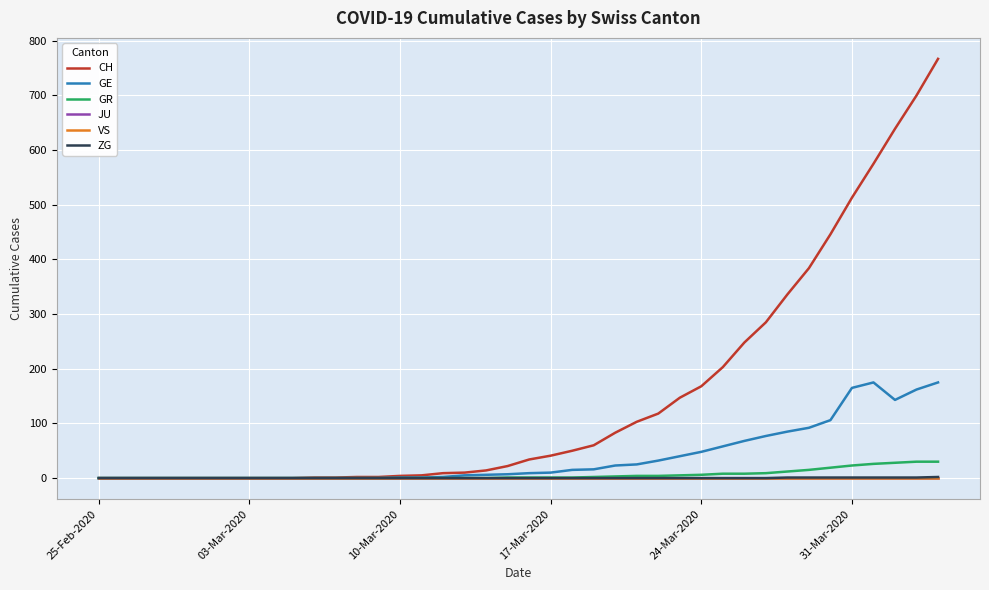

Does the chart have visible grid lines?

Yes